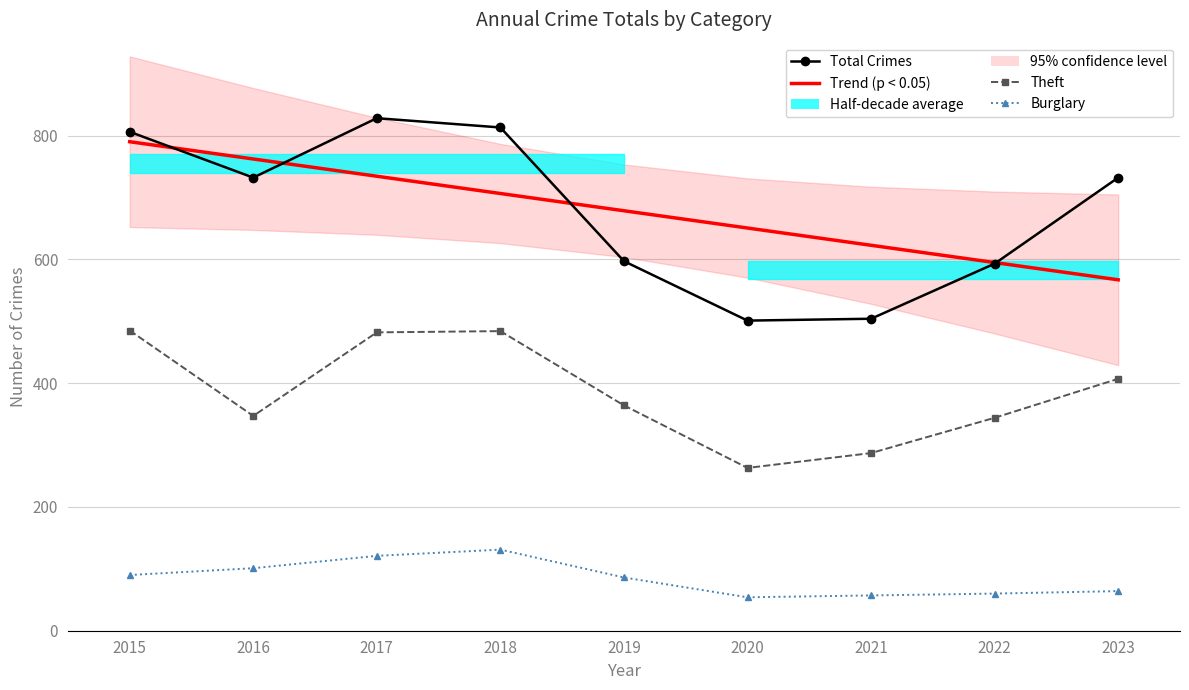

What is the difference between the highest and lowest values at 2015?

716.0